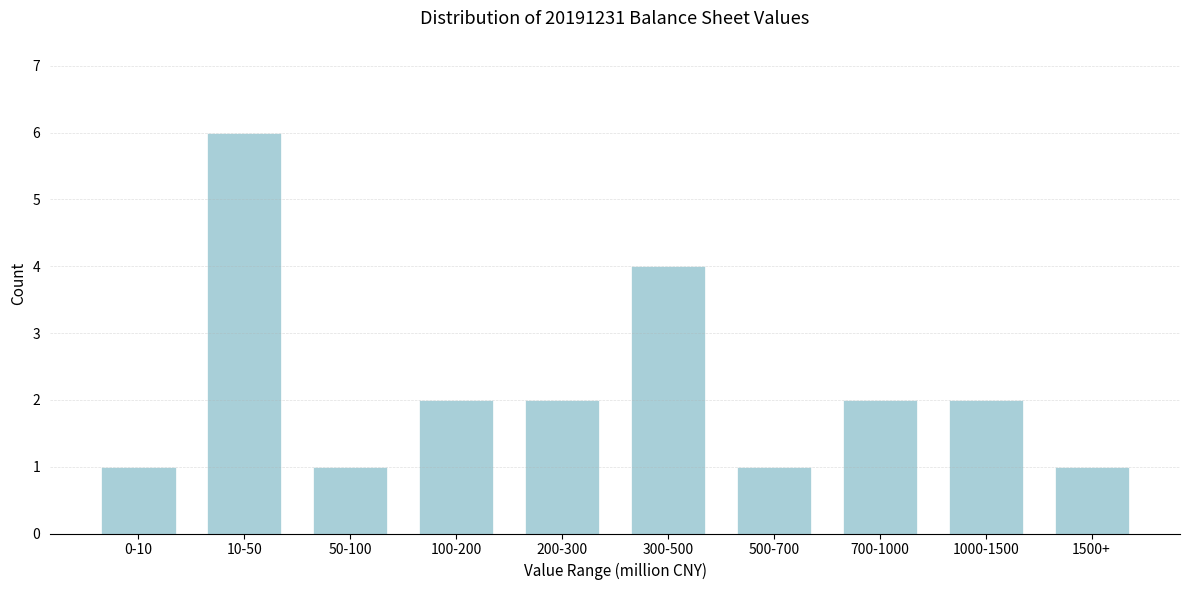

Reading left to right, extract all data points from this chart.

0-10=1	10-50=6	50-100=1	100-200=2	200-300=2	300-500=4	500-700=1	700-1000=2	1000-1500=2	1500+=1